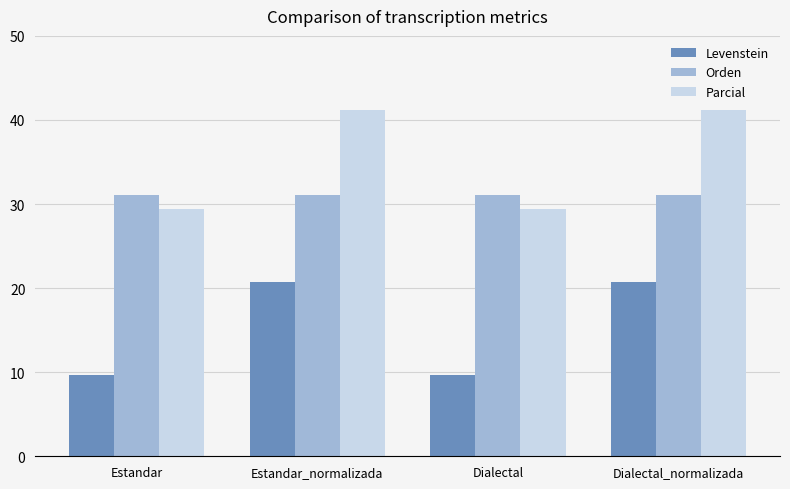

What position from the left is Dialectal_normalizada?

4